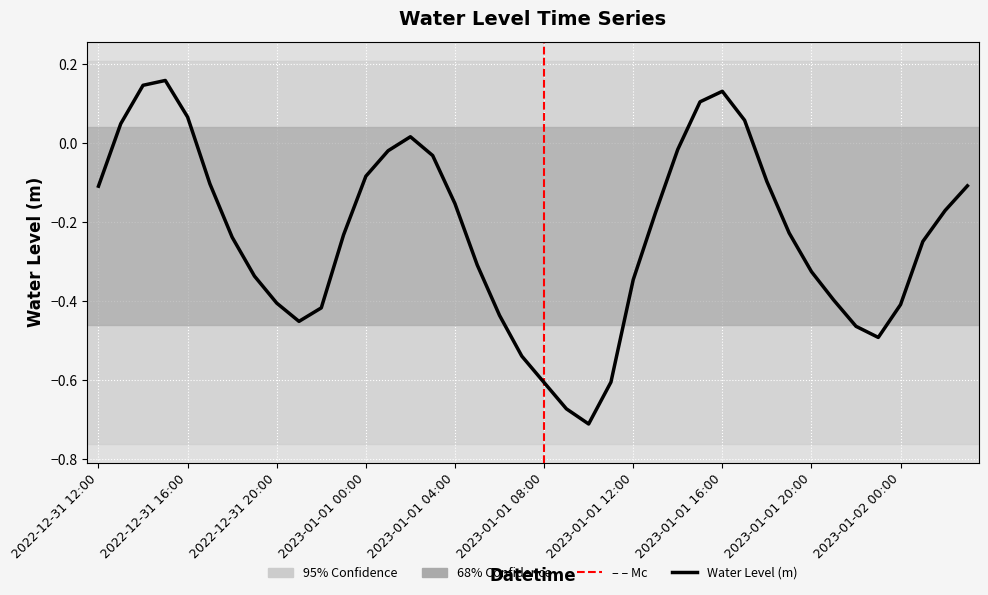

List the labels in order of value, largest first.

2022-12-31 15:00, 2022-12-31 14:00, 2023-01-01 16:00, 2023-01-01 15:00, 2022-12-31 16:00, 2023-01-01 17:00, 2022-12-31 13:00, 2023-01-01 02:00, 2023-01-01 14:00, 2023-01-01 01:00, 2023-01-01 03:00, 2023-01-01 00:00, 2023-01-01 18:00, 2022-12-31 17:00, 2023-01-02 03:00, 2022-12-31 12:00, 2023-01-01 04:00, 2023-01-02 02:00, 2023-01-01 13:00, 2023-01-01 19:00, 2022-12-31 23:00, 2022-12-31 18:00, 2023-01-02 01:00, 2023-01-01 05:00, 2023-01-01 20:00, 2022-12-31 19:00, 2023-01-01 12:00, 2023-01-01 21:00, 2022-12-31 20:00, 2023-01-02 00:00, 2022-12-31 22:00, 2023-01-01 06:00, 2022-12-31 21:00, 2023-01-01 22:00, 2023-01-01 23:00, 2023-01-01 07:00, 2023-01-01 11:00, 2023-01-01 08:00, 2023-01-01 09:00, 2023-01-01 10:00